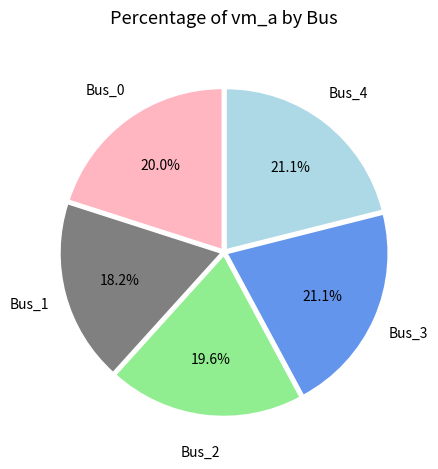

Is there a majority slice in this chart?

No